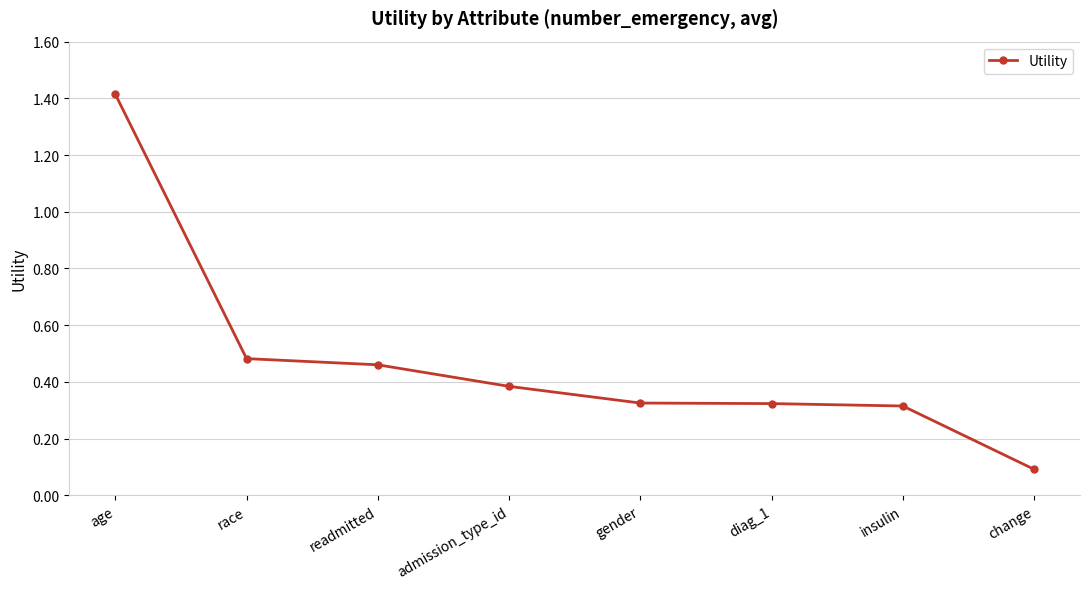

What position from the left is gender?

5